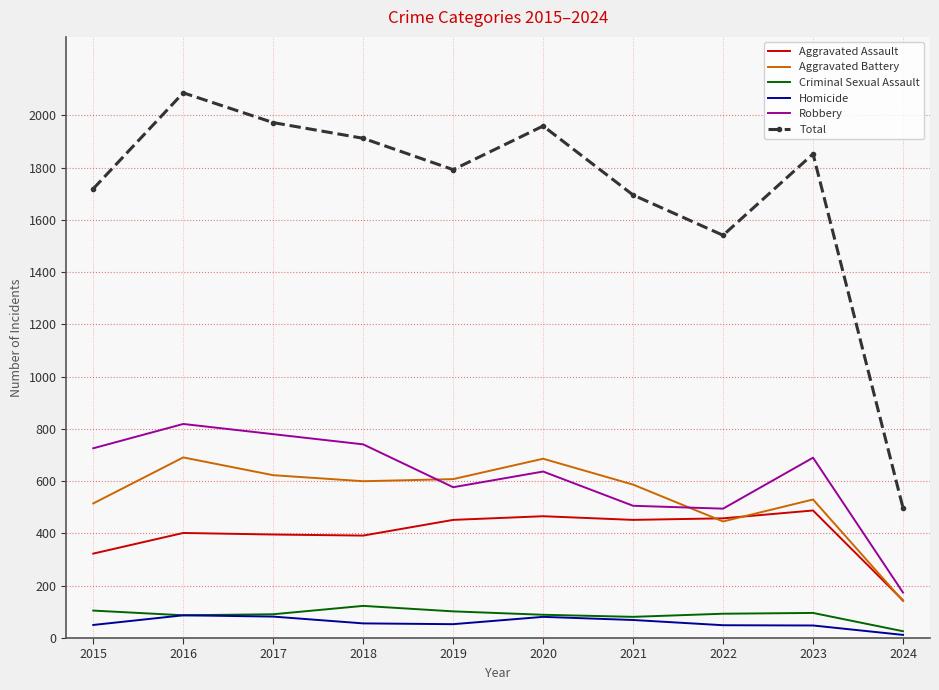

List the series in order of their peak value, lowest first.

Homicide, Criminal Sexual Assault, Aggravated Assault, Aggravated Battery, Robbery, Total